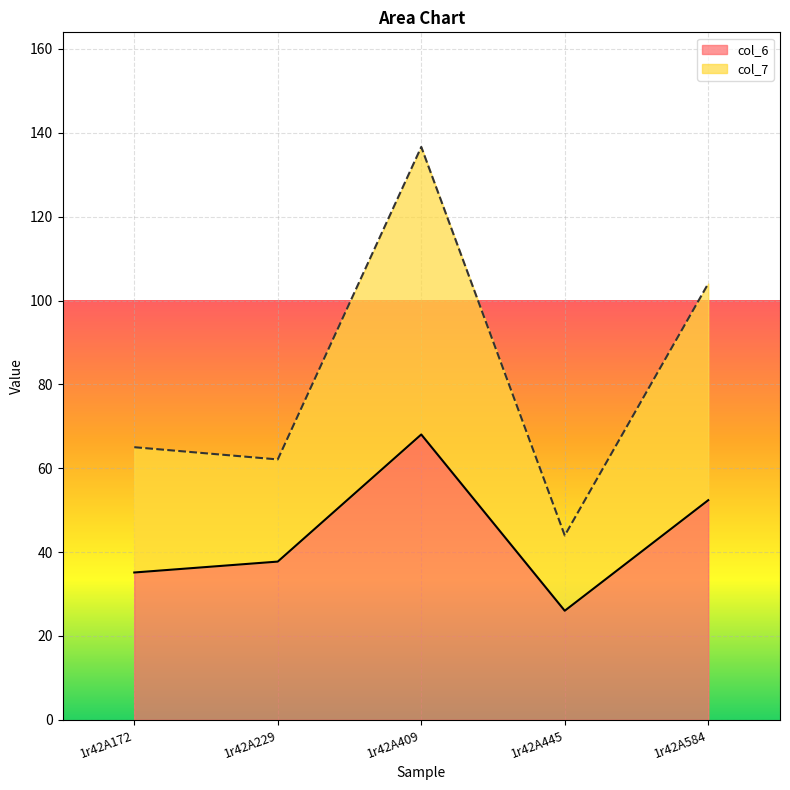

What is the total value across all series at 1r42A409?

136.6